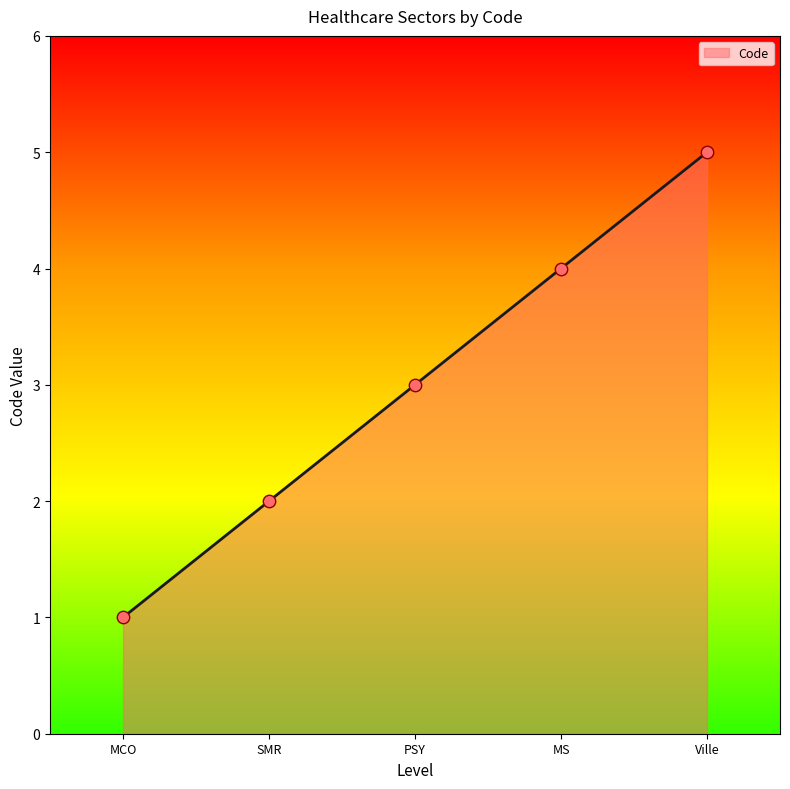

What is the ratio of the value at MS to the value at PSY?

1.3